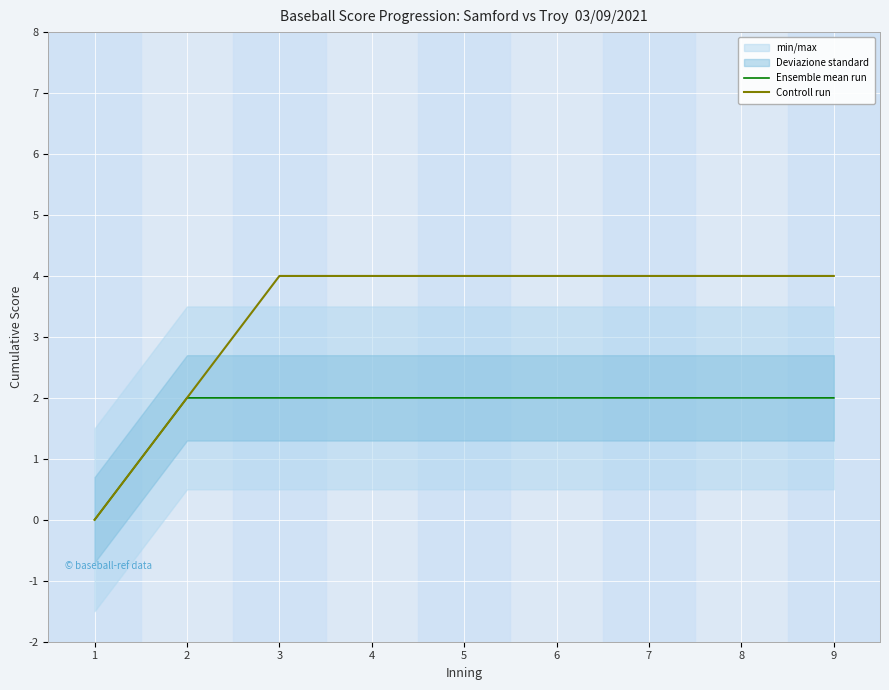

True or false: Controll run and Ensemble mean run intersect in this chart.

False